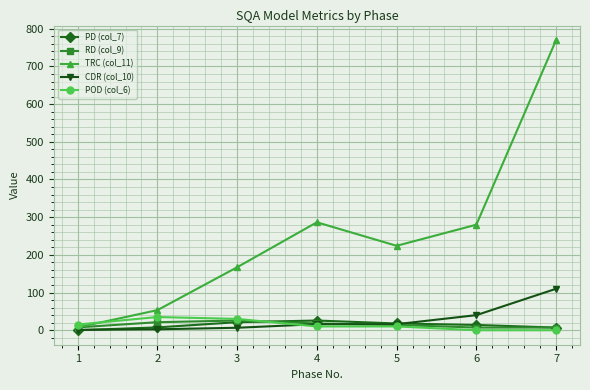

What is the total value across all series at 5?

281.9